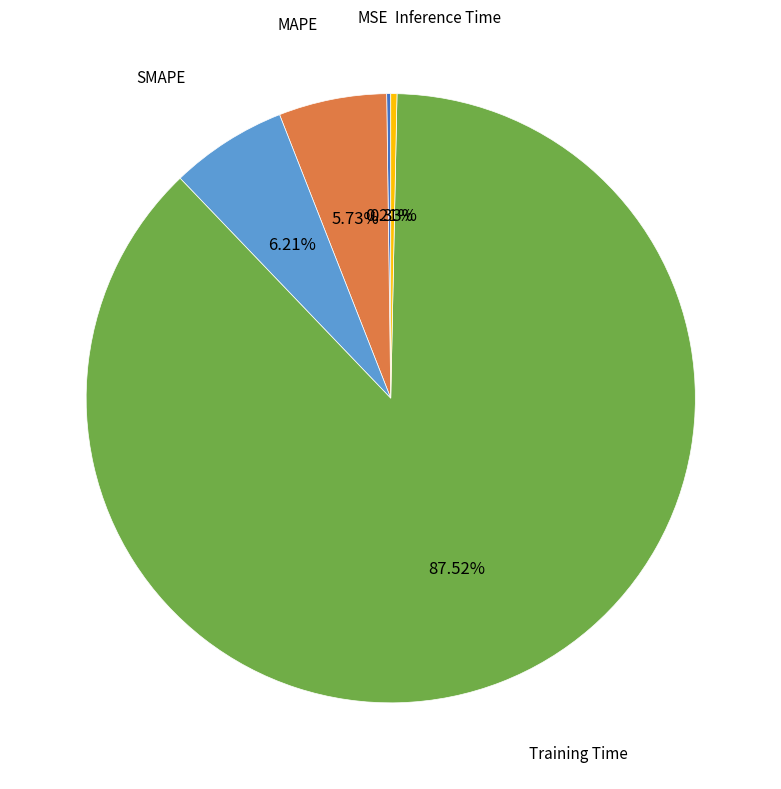

Do Inference Time and SMAPE together represent more than half of the pie?

No